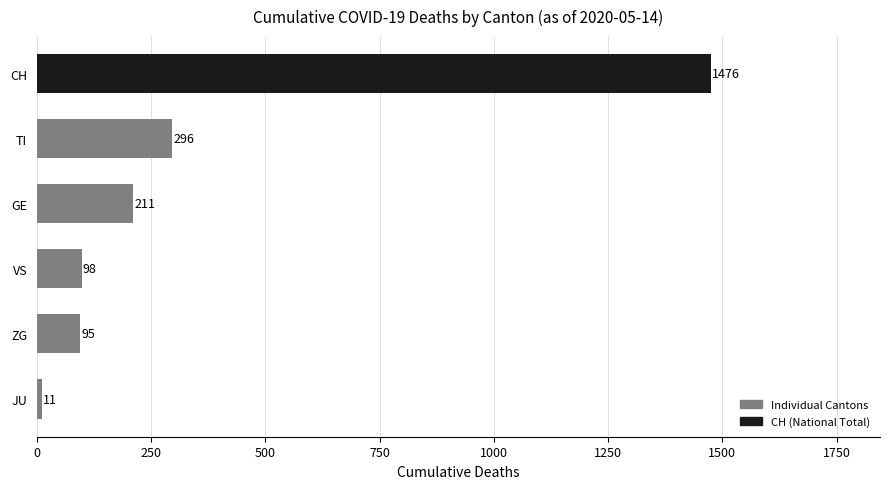

At which label is the value closest to 743?

TI